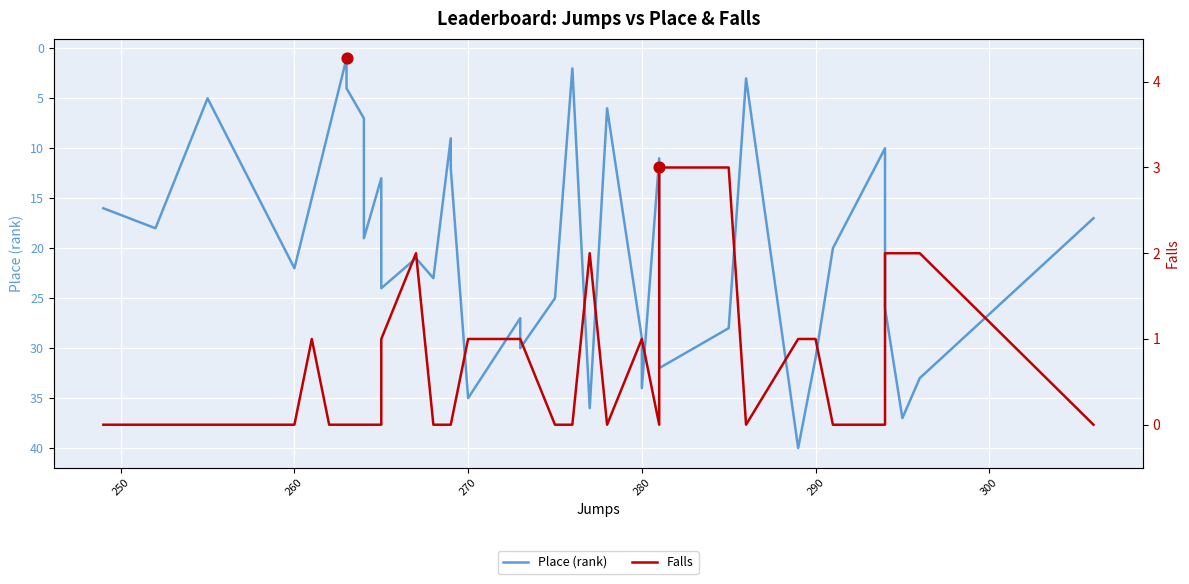

Which series has the largest total across all categories?

Place (rank)